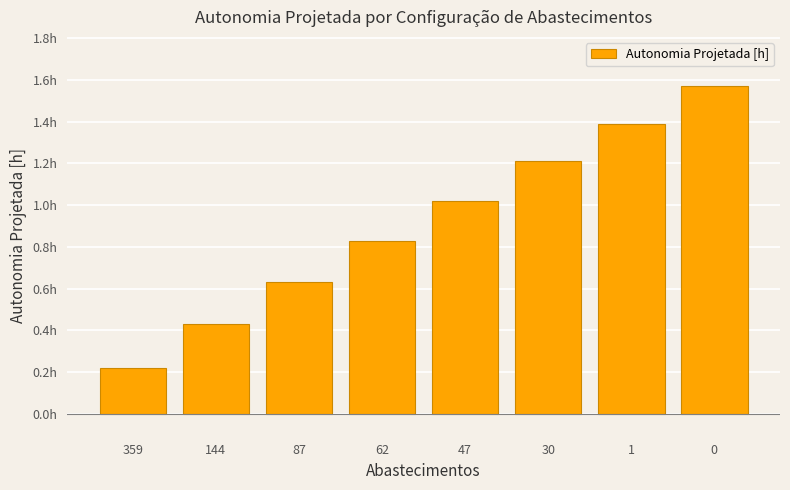

Does the chart contain any negative values?

No